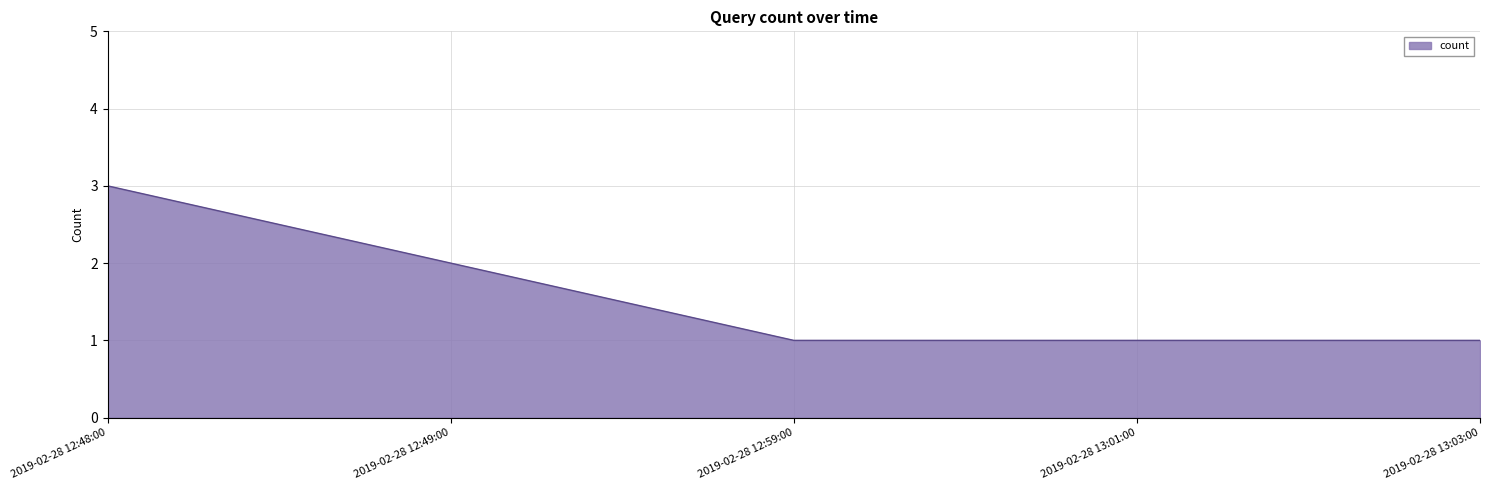

What is the maximum value shown in the chart?

3